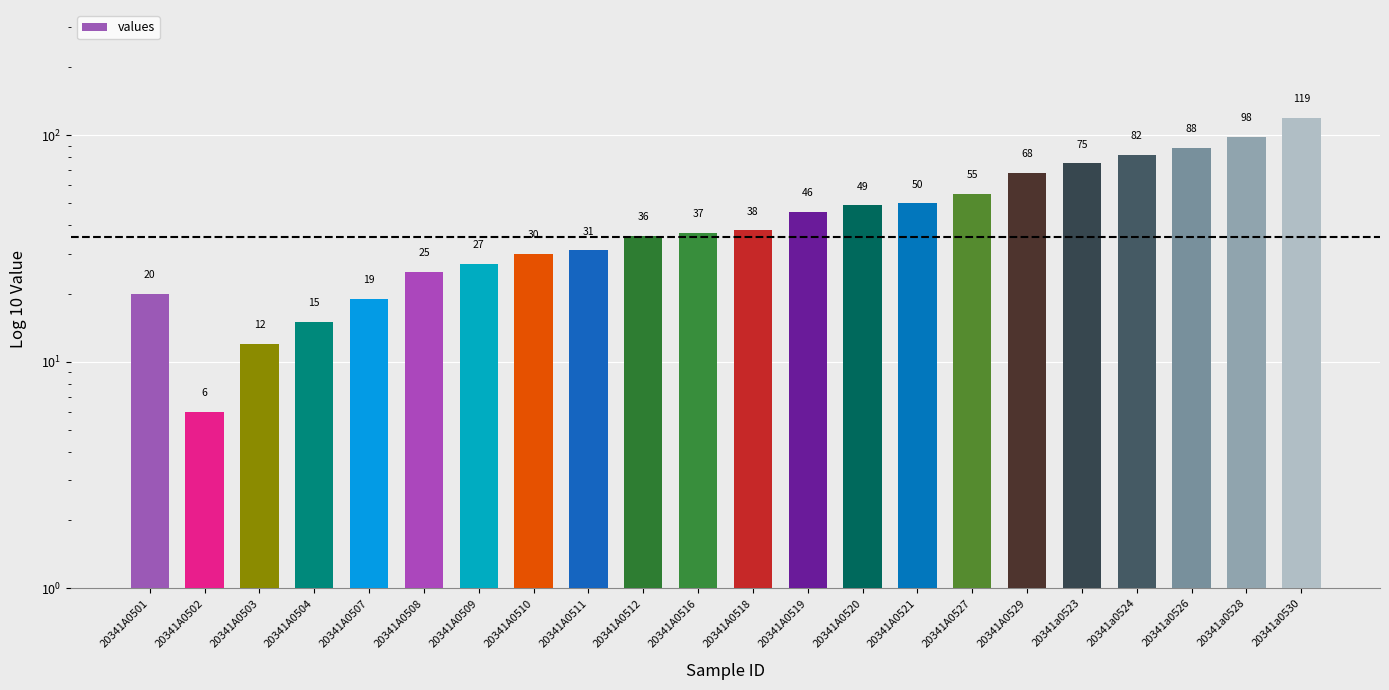

Rank the categories by value from highest to lowest.

20341a0530, 20341a0528, 20341a0526, 20341a0524, 20341a0523, 20341A0529, 20341A0527, 20341A0521, 20341A0520, 20341A0519, 20341A0518, 20341A0516, 20341A0512, 20341A0511, 20341A0510, 20341A0509, 20341A0508, 20341A0501, 20341A0507, 20341A0504, 20341A0503, 20341A0502